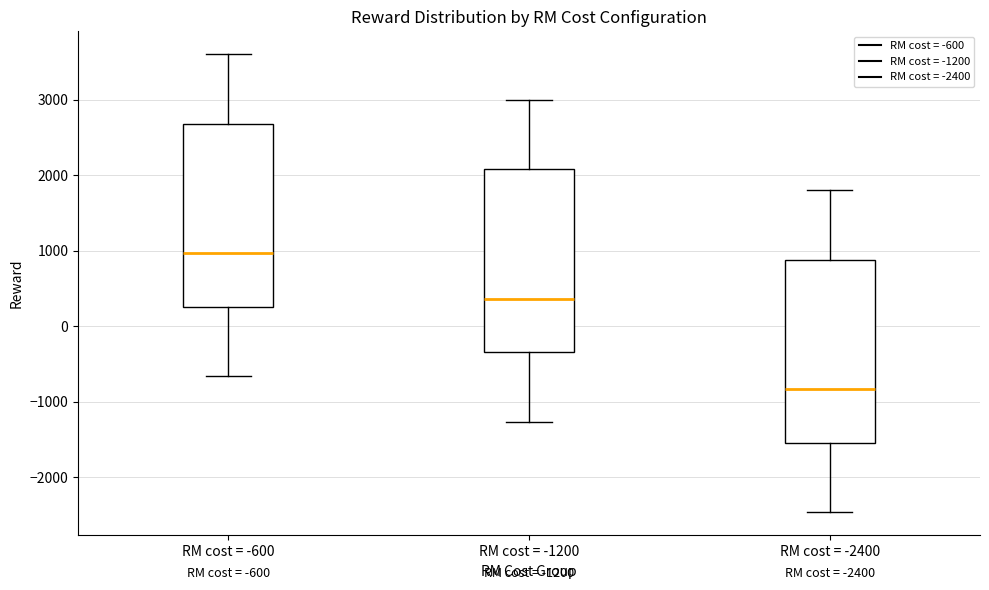

Which box has the lowest median line?

RM cost = -2400